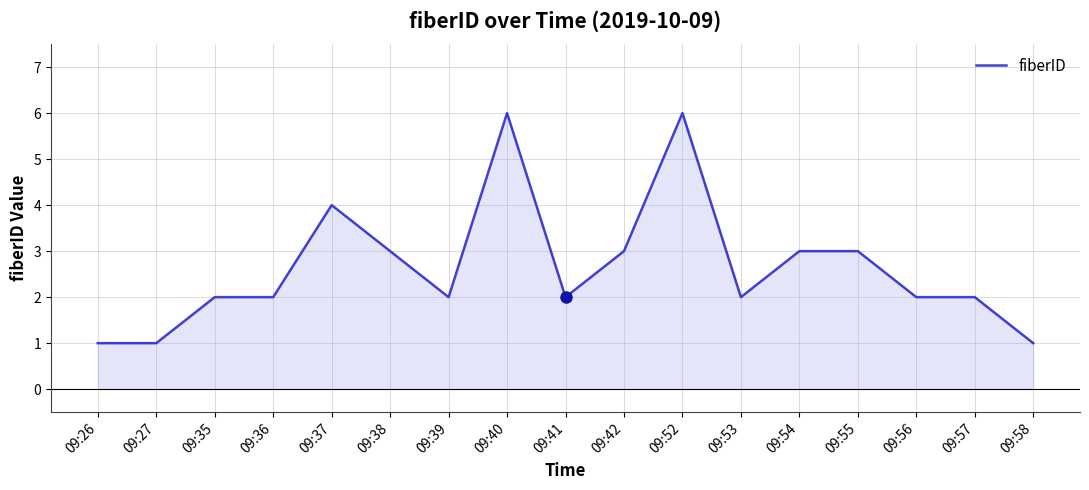

Reading right to left, transcribe all the data shown in this chart.

1	2	2	3	3	2	6	3	2	6	2	3	4	2	2	1	1